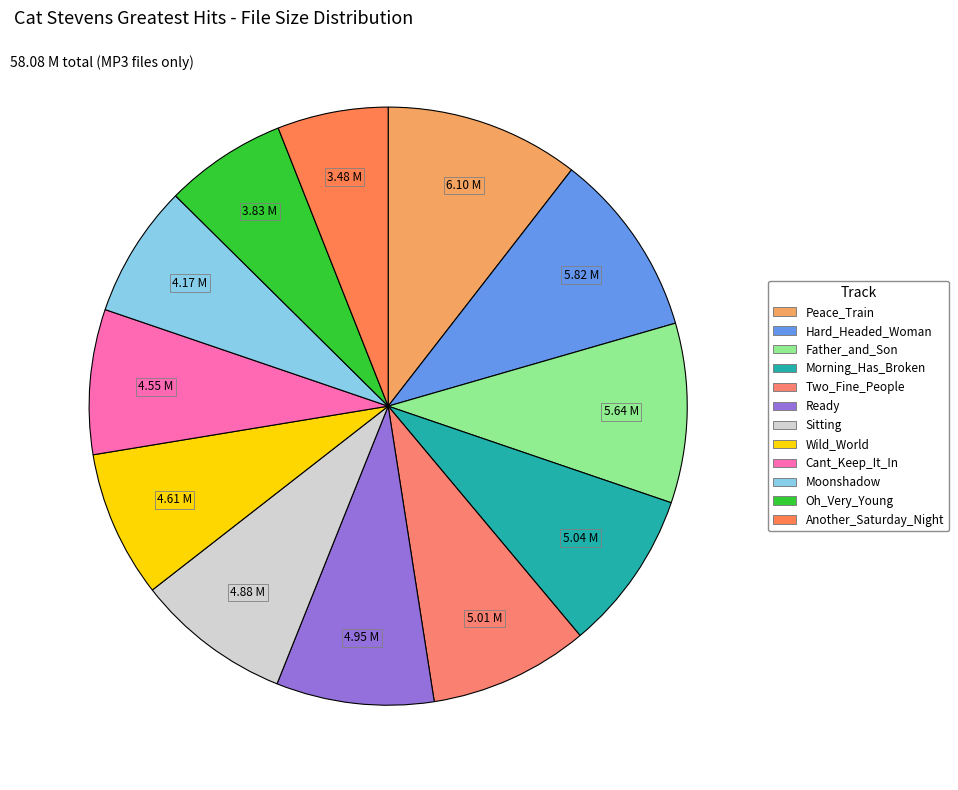

Count the number of slices in the pie.

12